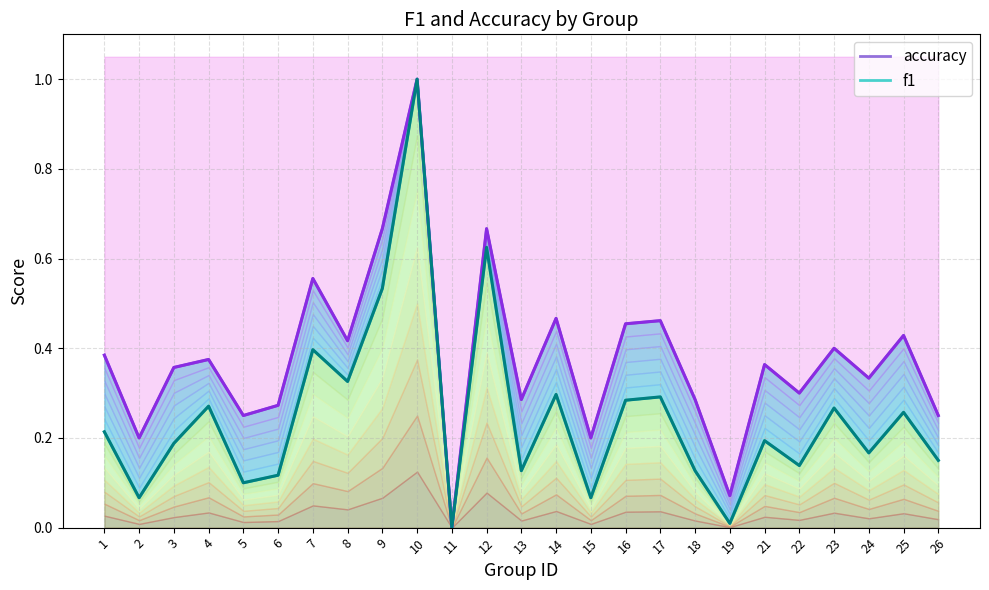

The value of accuracy at 2 is 0.3. True or false?

False